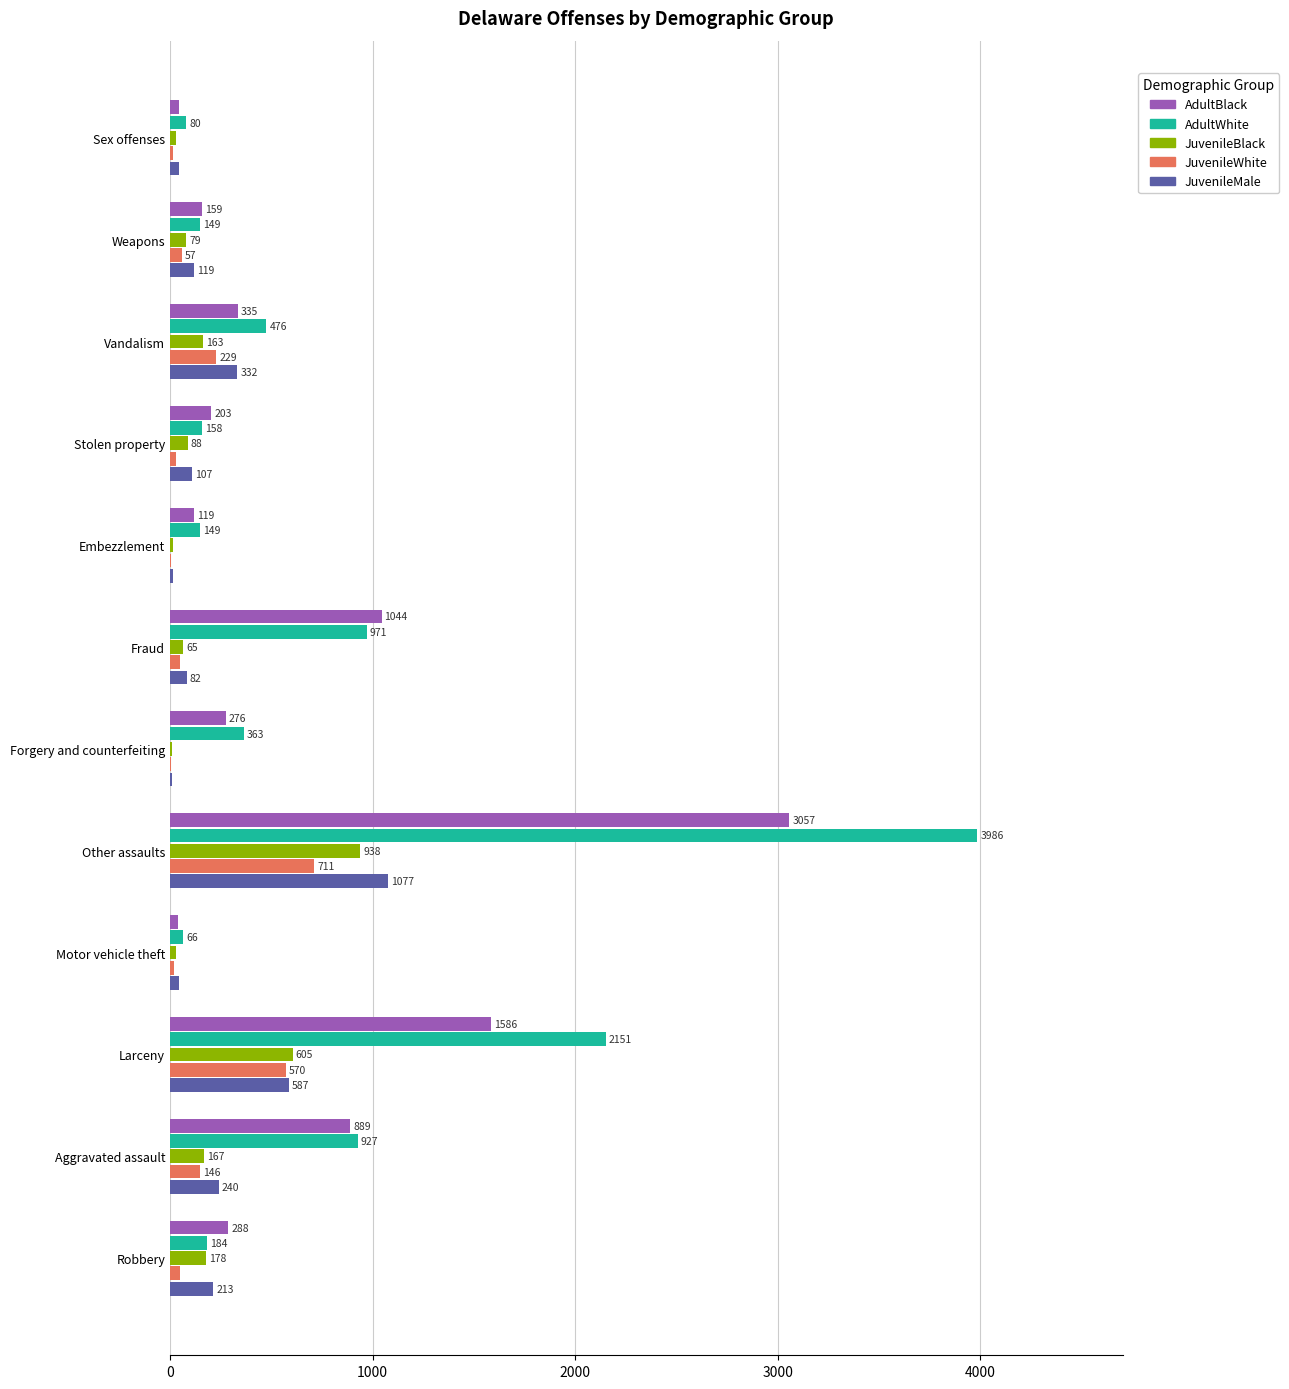

Is the value of JuvenileMale at Embezzlement greater than the value of AdultBlack at Robbery?

No